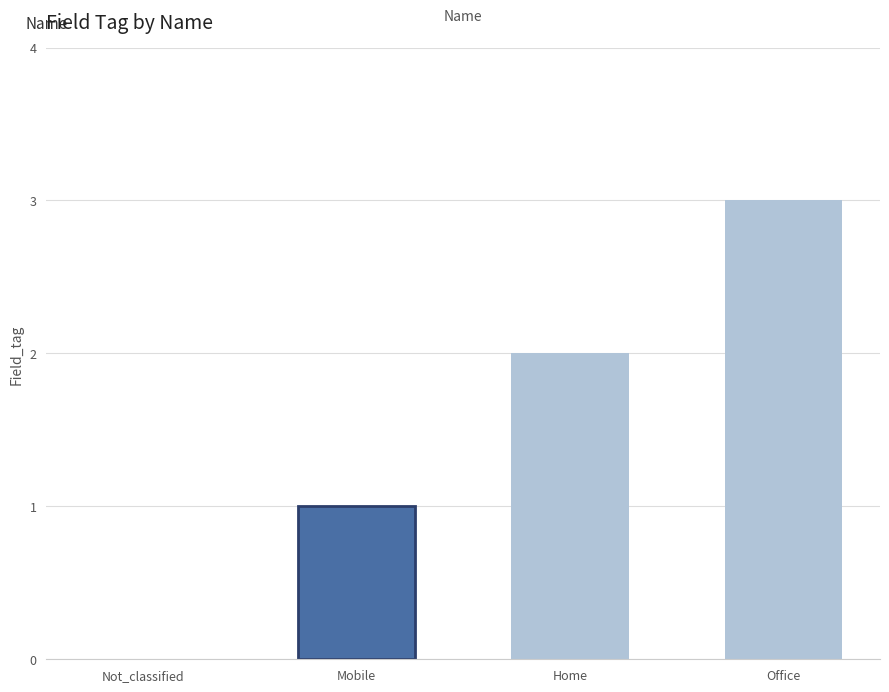

At which category does the chart reach its peak across all series?

Office